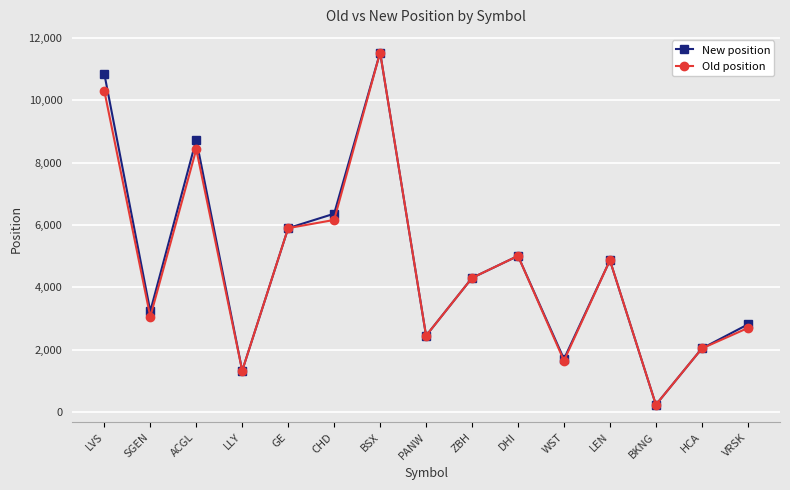

Where is the first local minimum for Old position?

SGEN